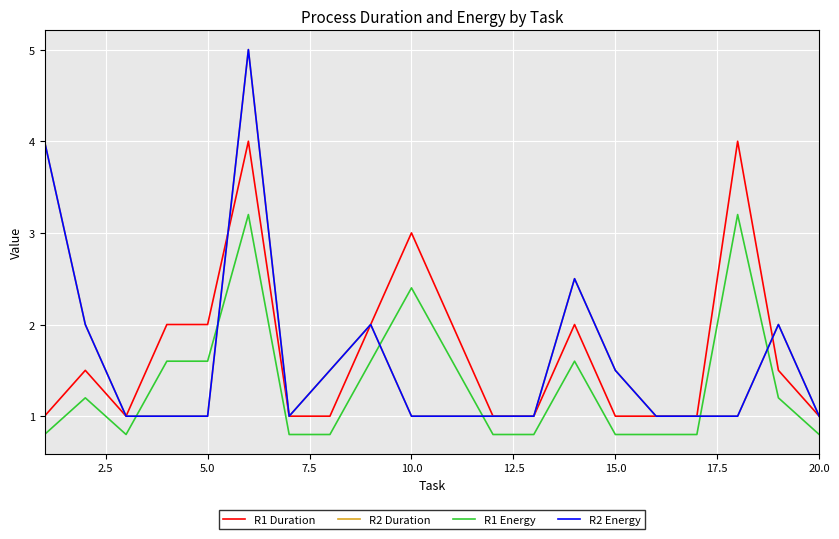

Does the chart display data point markers on the line(s)?

No